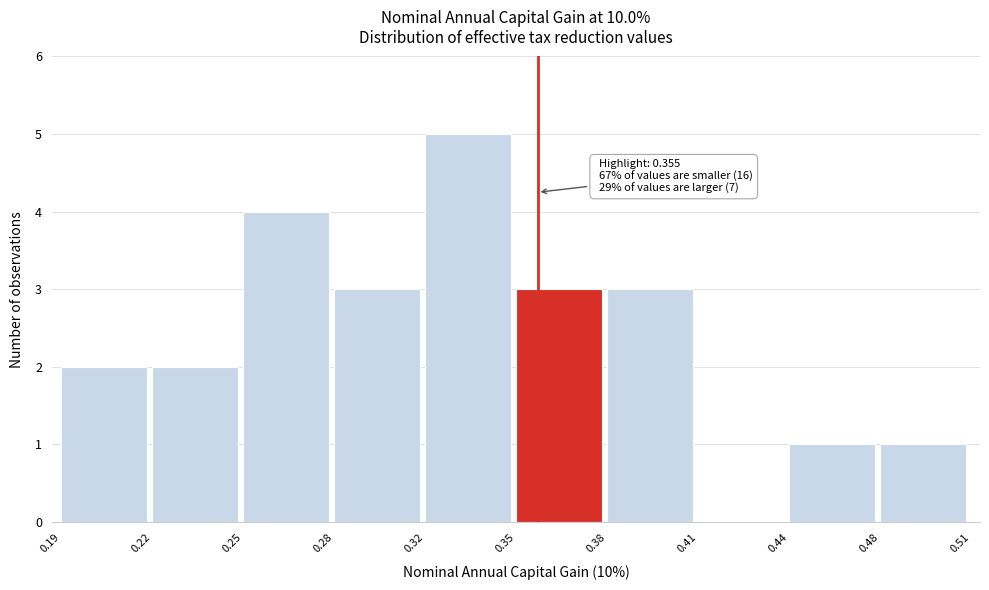

Reading left to right, what are all the values shown in this chart?

0.19=2	0.22=2	0.25=4	0.28=3	0.32=5	0.35=3	0.38=3	0.41=0	0.44=1	0.48=1